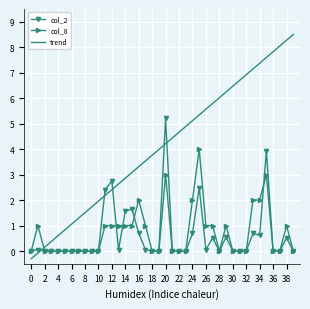

What is the maximum value for col_8?

4.0